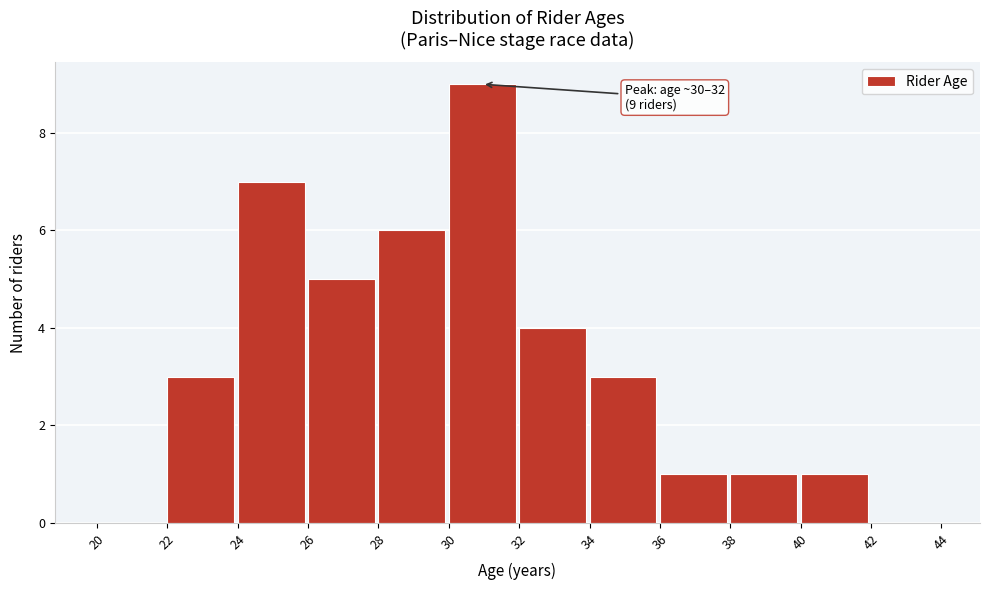

Which range on the x-axis has the tallest bar?

30 to 32